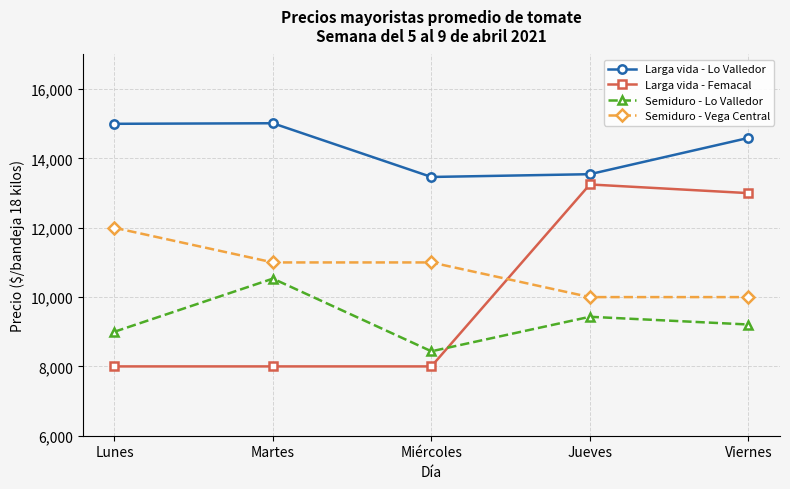

How many lines are shown in the chart?

4